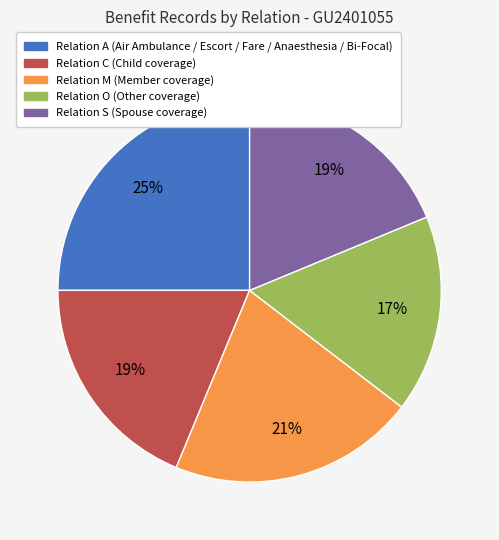

How many slices are in this pie chart?

5